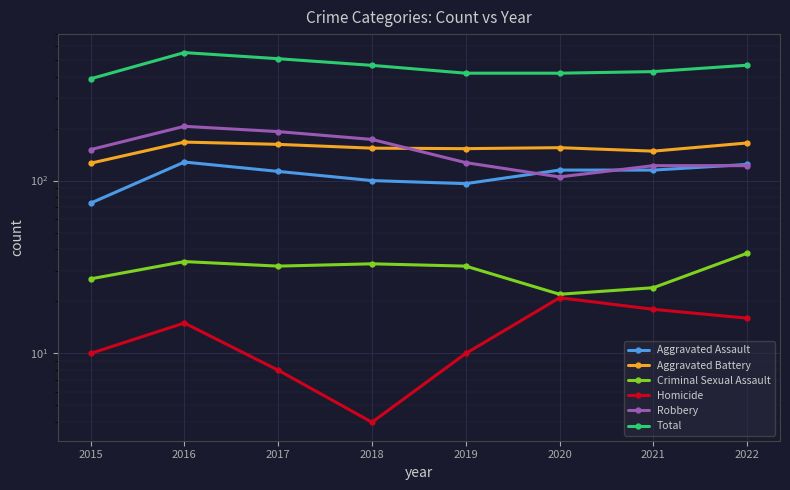

At which category is the sum across all series the highest?

2016